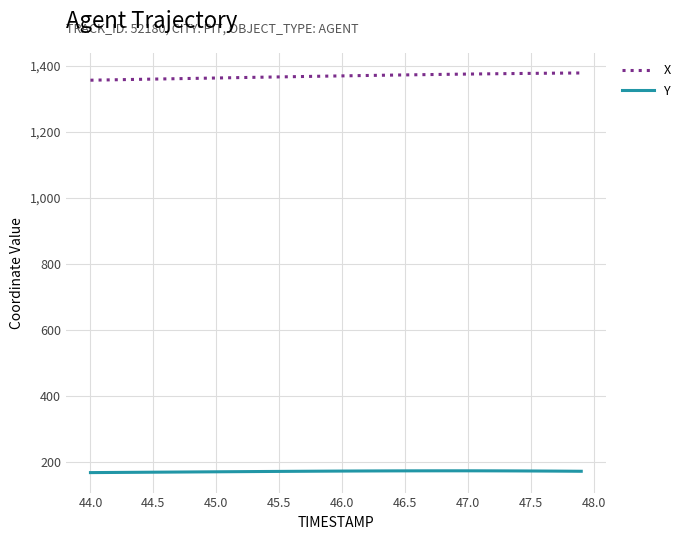

Which series has the largest total across all categories?

X